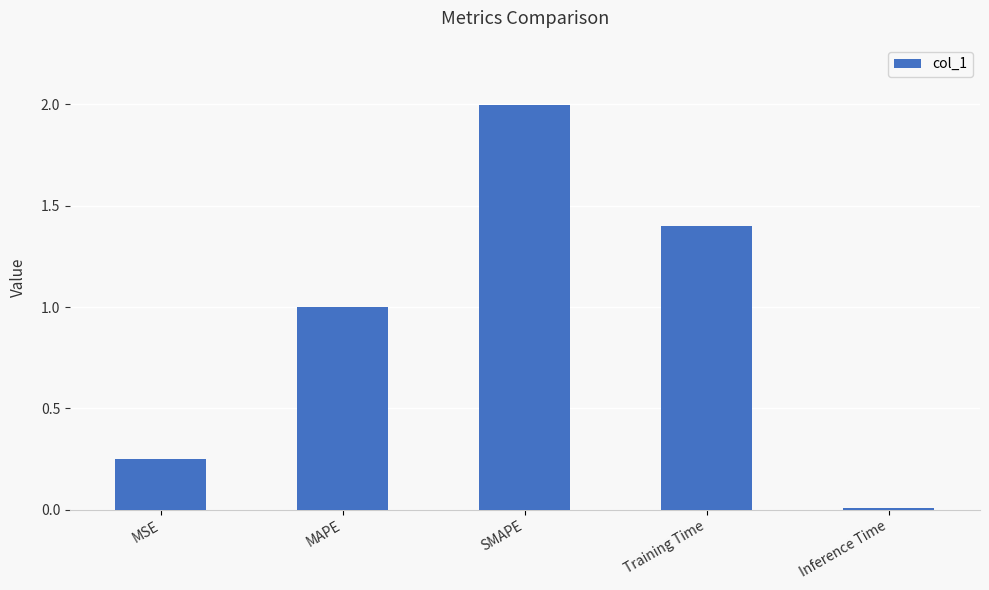

Which has a higher value, SMAPE or Training Time?

SMAPE